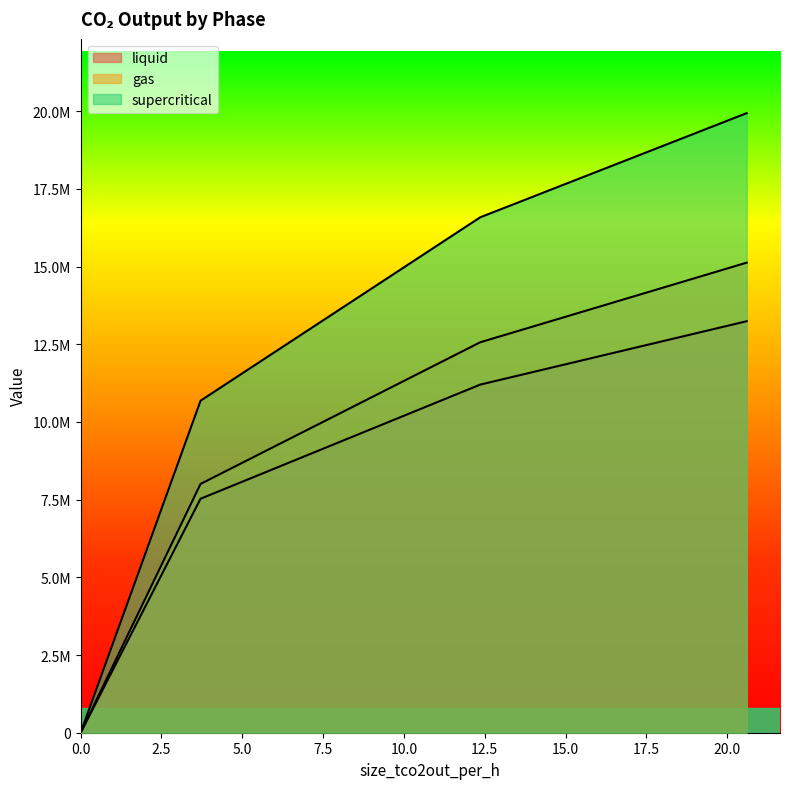

Does the chart display data point markers on the line(s)?

No